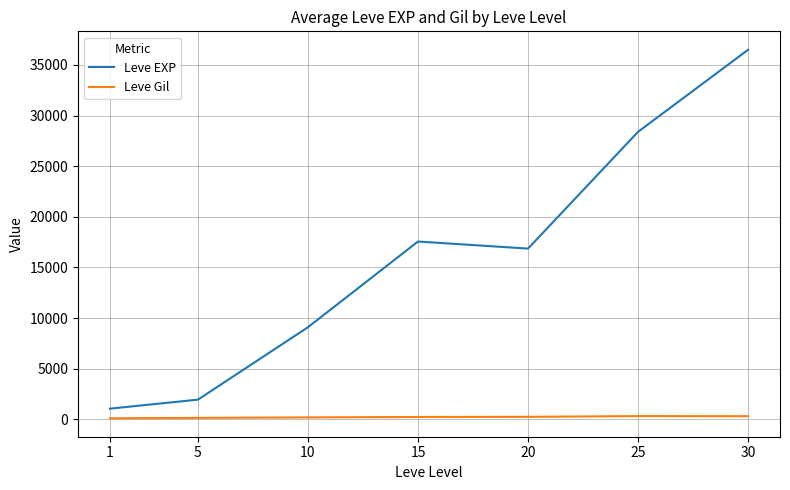

At which label does Leve EXP first exceed 16865?

15